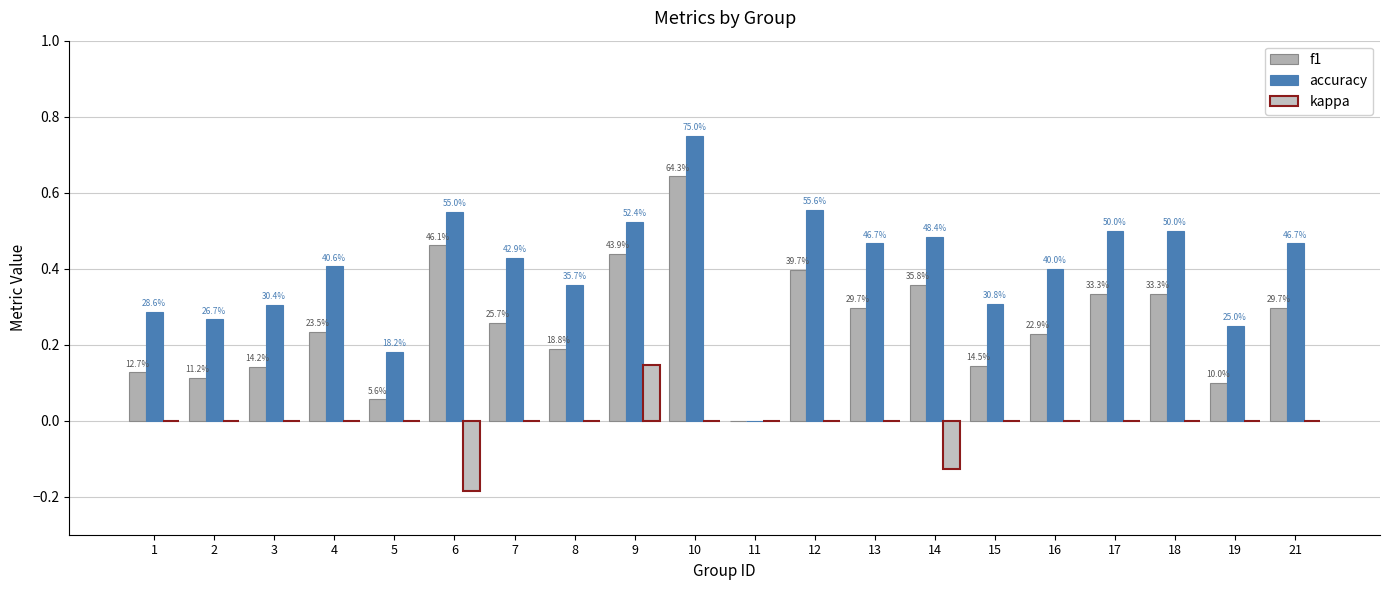

Are the bars horizontal?

No